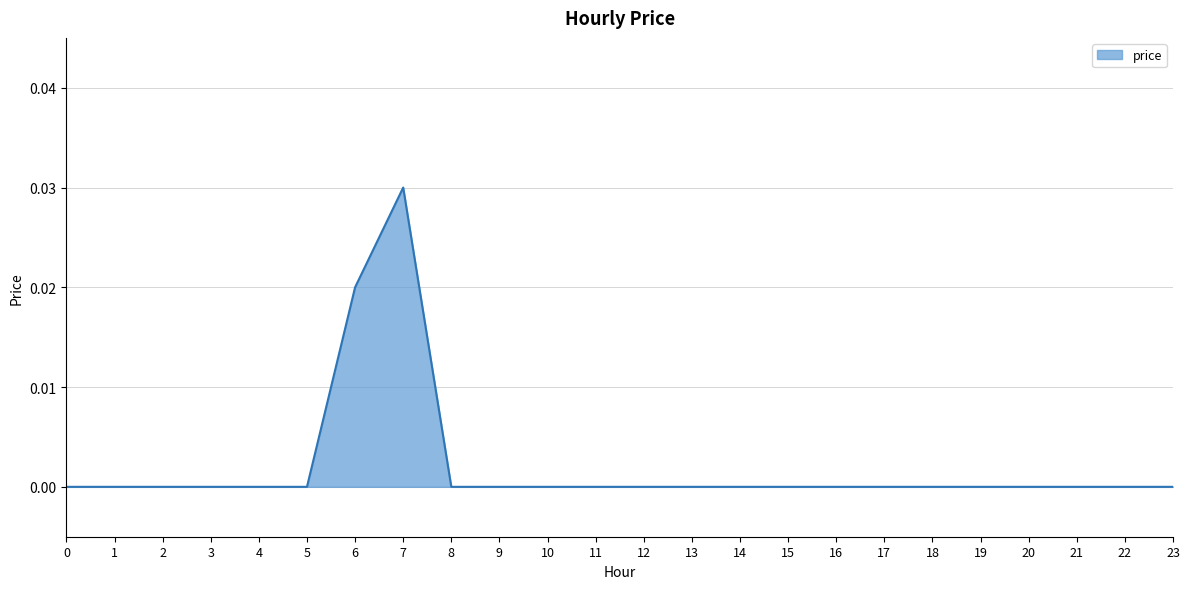

How many lines are shown in the chart?

1